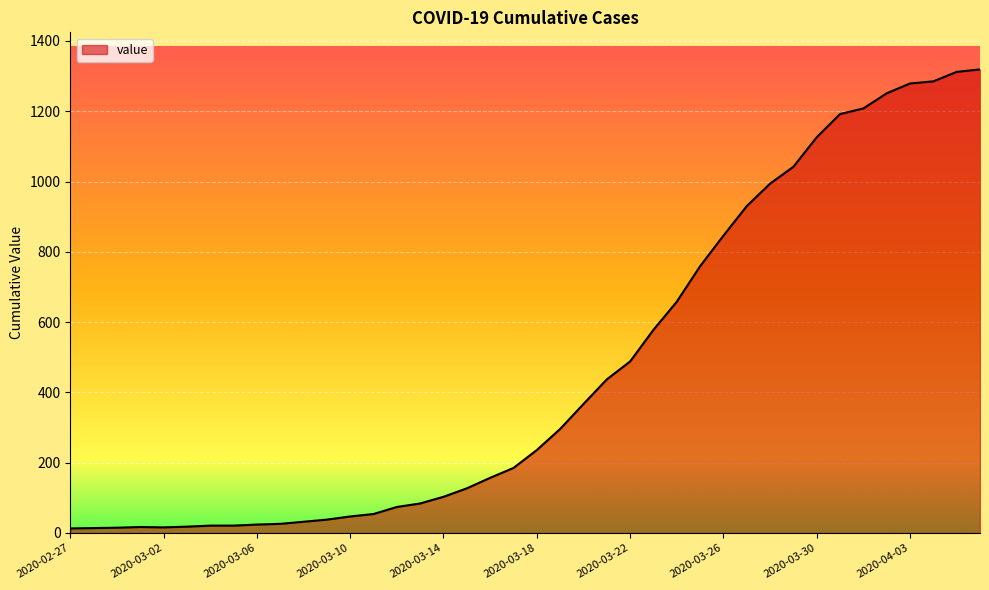

What is the greatest value displayed?

1319